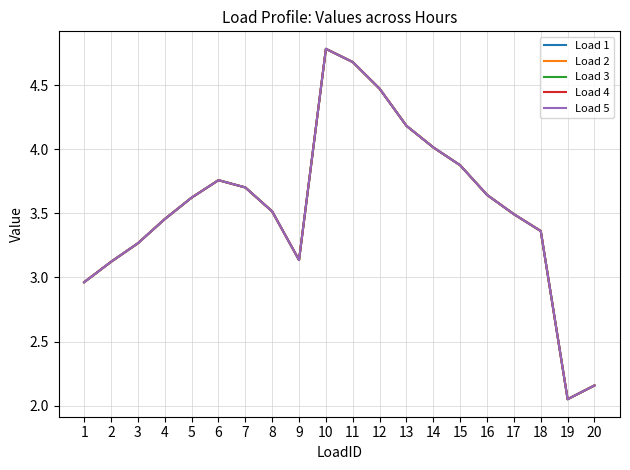

True or false: Load 3 and Load 4 cross at least once.

False